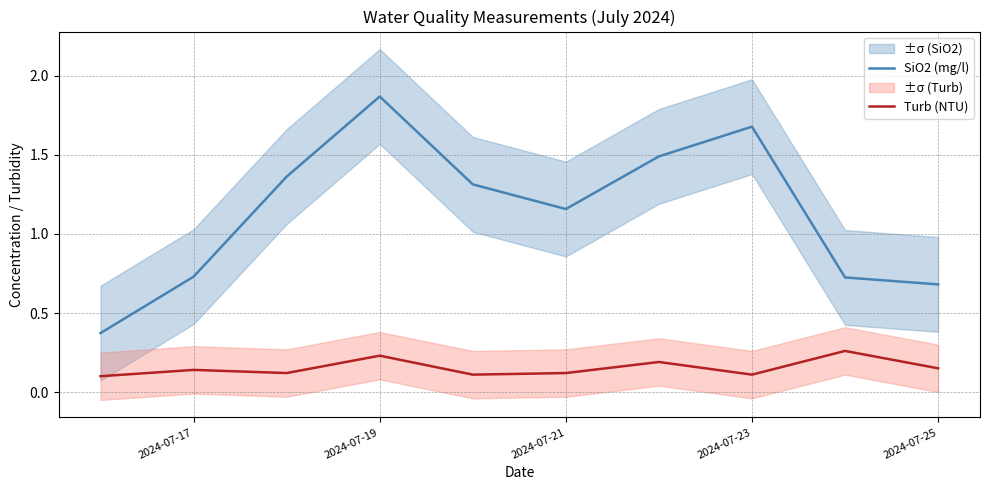

Where is SiO2 (mg/l) nearest to the value 1?

2024-07-21